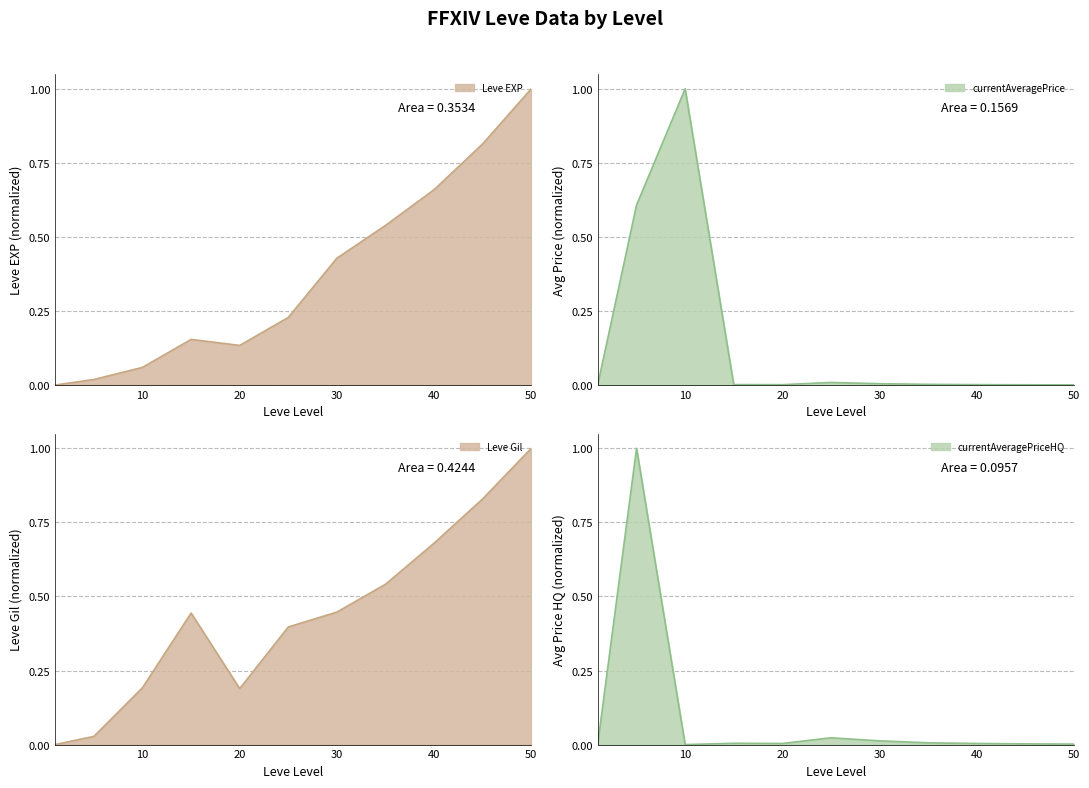

Which category has the highest value in the currentAveragePriceHQ series?

5